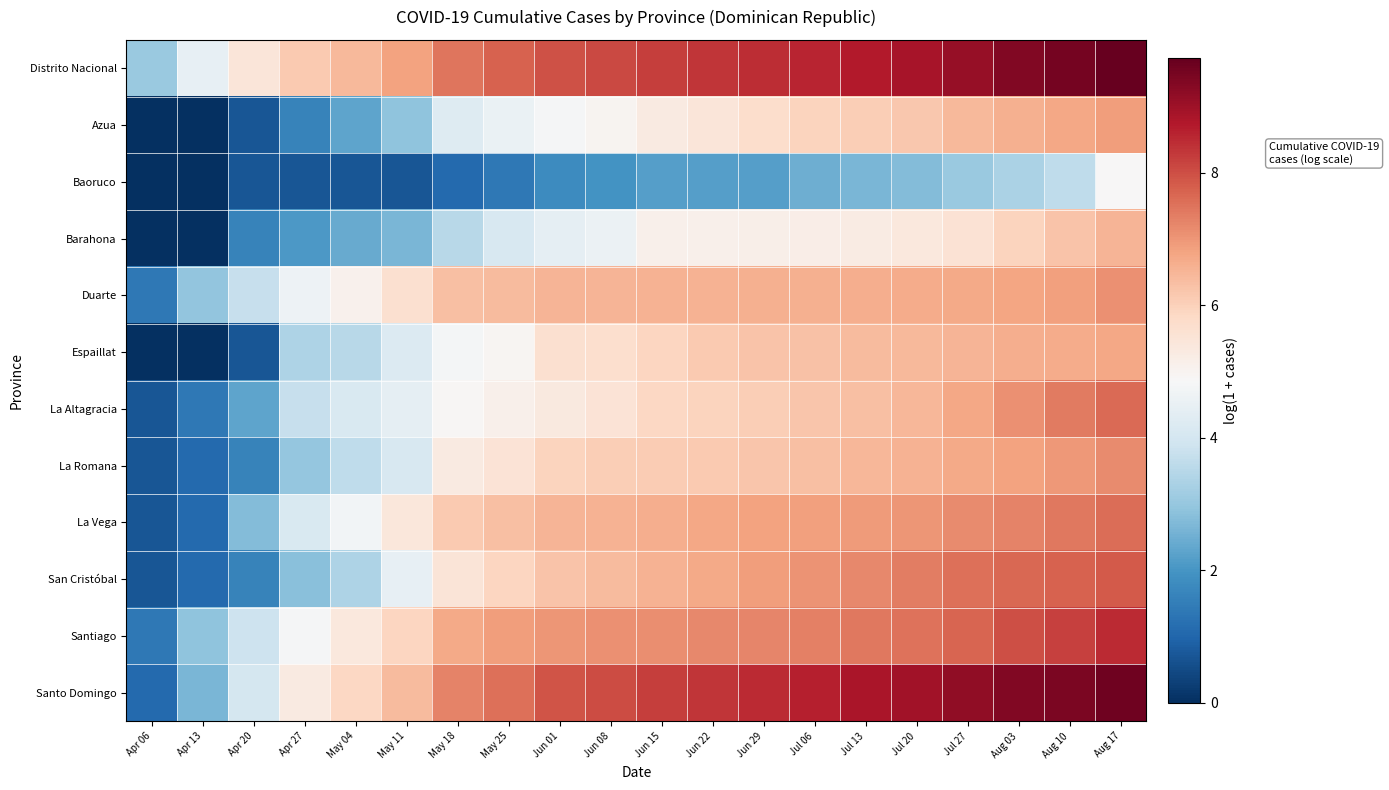

List the series in order of their peak value, highest first.

Distrito Nacional, Santo Domingo, Santiago, San Cristóbal, La Altagracia, La Vega, La Romana, Duarte, Azua, Espaillat, Barahona, Baoruco